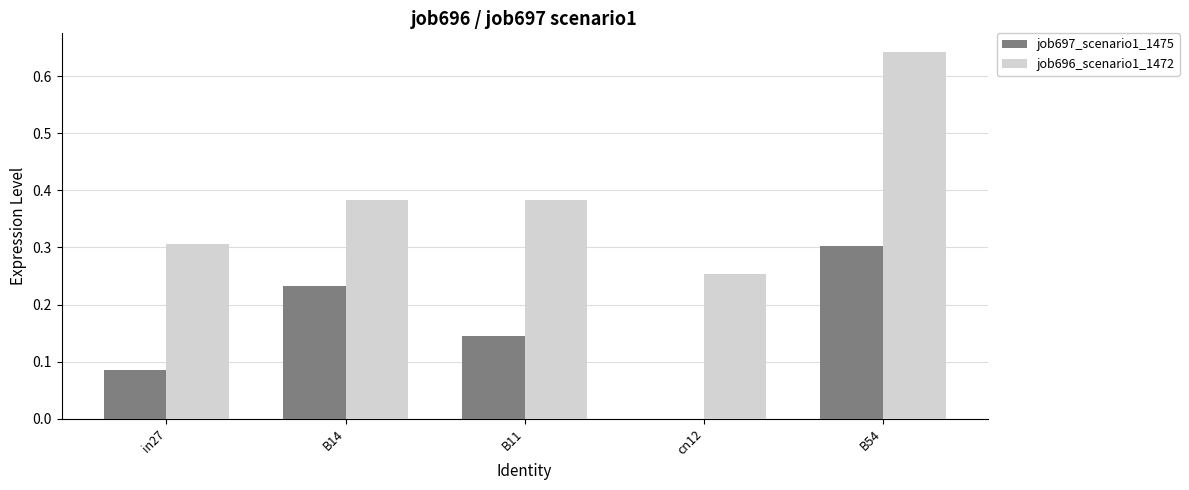

At which label does job697_scenario1_1475 reach its peak?

B54